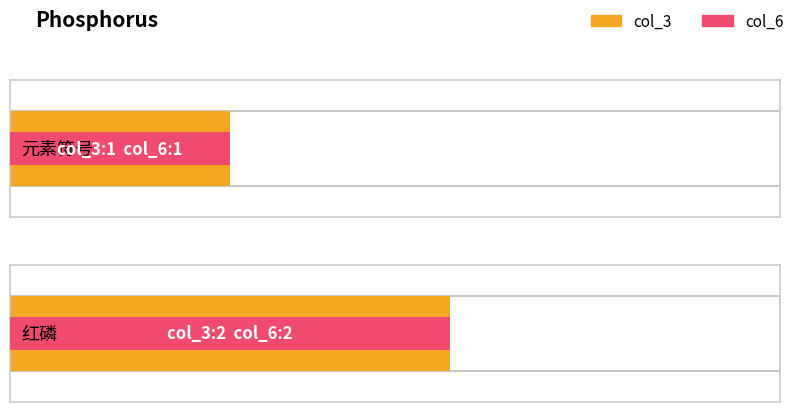

What is the label of the 2nd bar from the left?

红磷